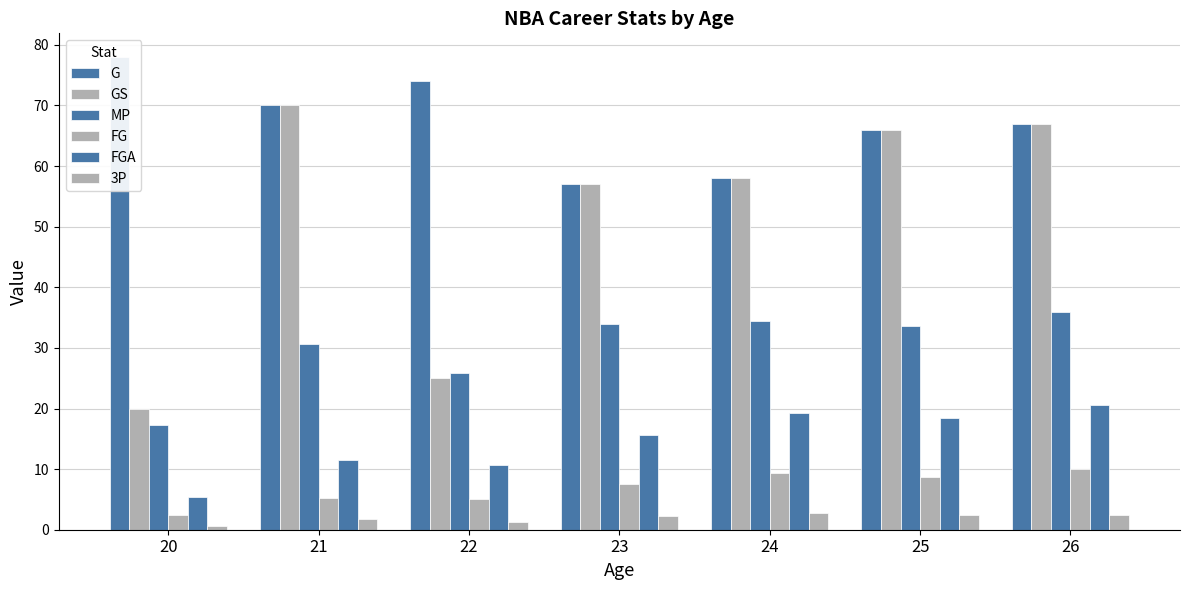

Count the number of data series in this chart.

6